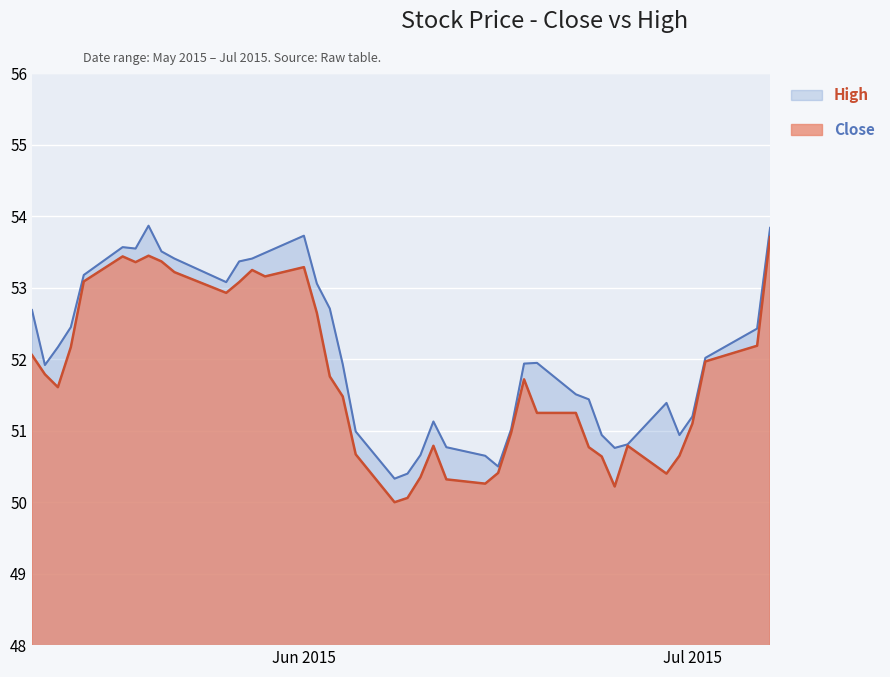

True or false: Close and High cross at least once.

False